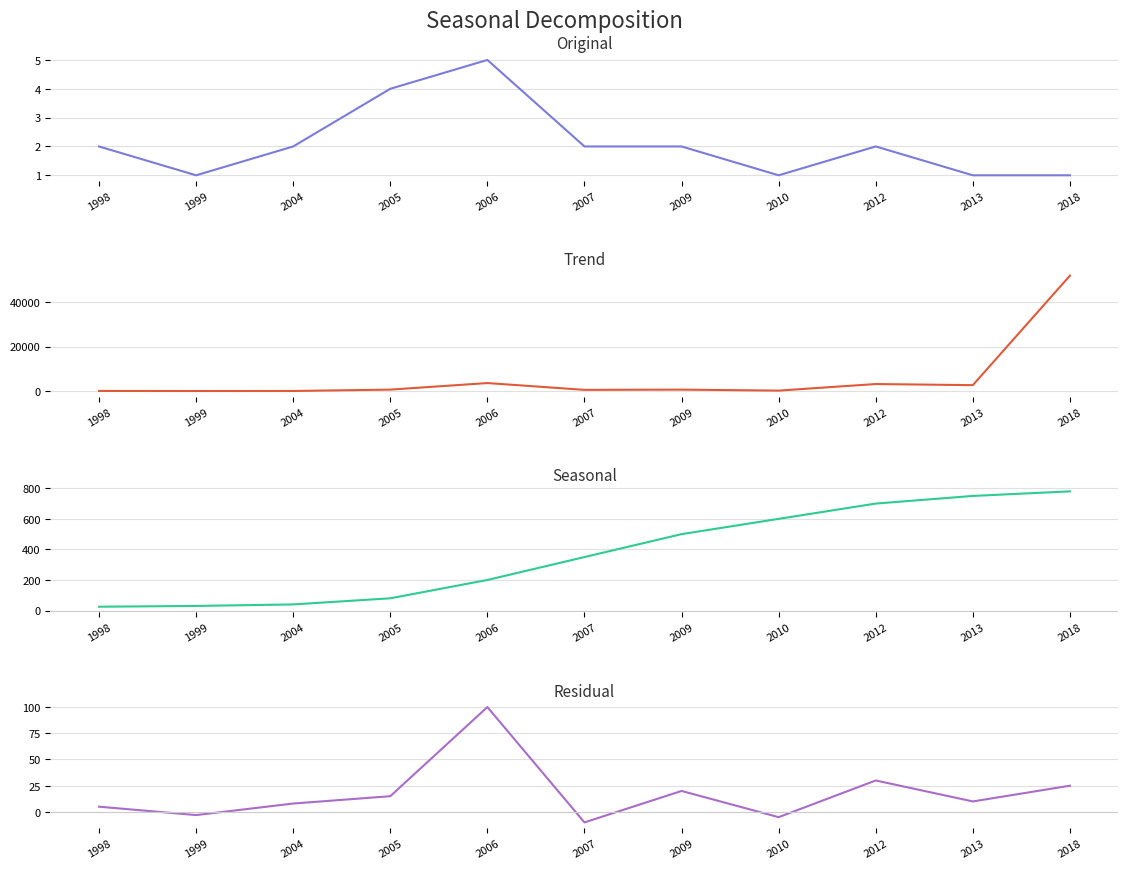

What is the difference between the Trend values at 2009 and 2006?

300